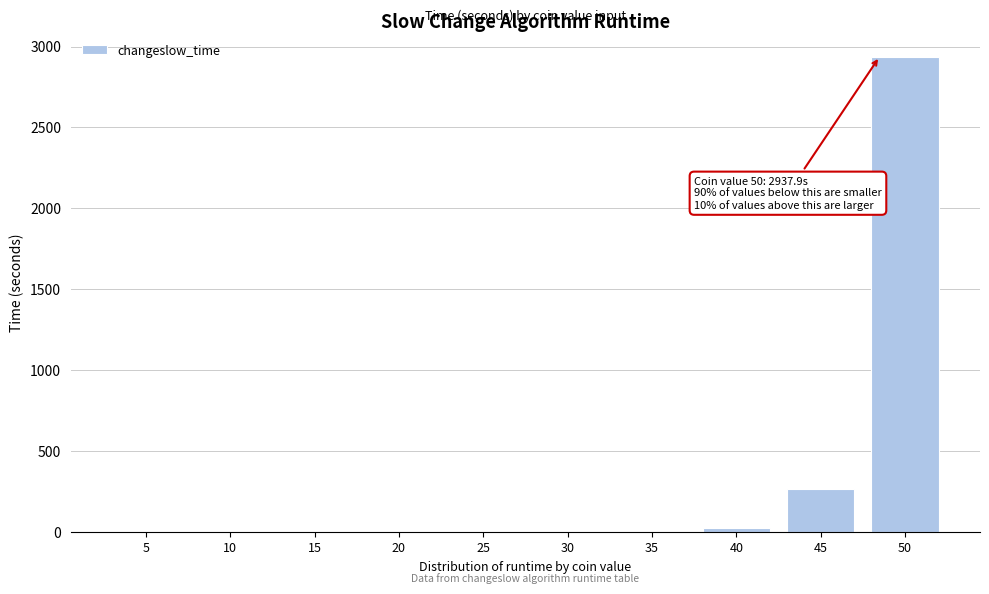

What is the sum of all values?

3232.6